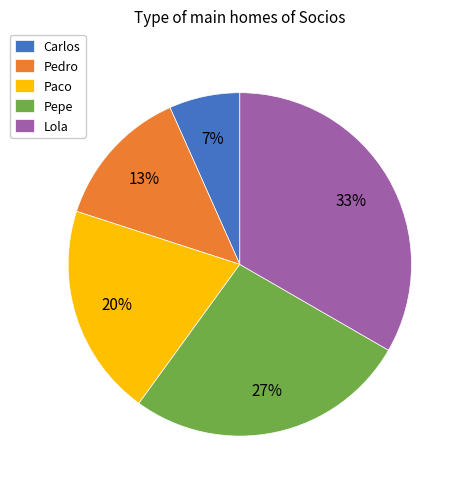

How many slices are in this pie chart?

5